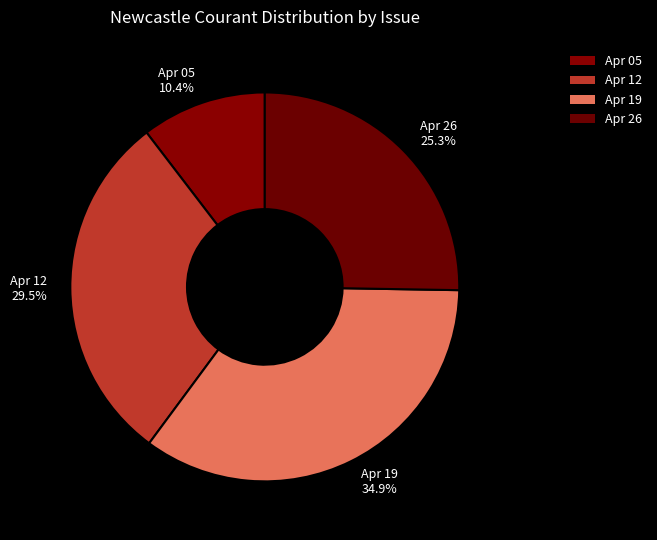

Which category has the smallest portion of the pie?

Apr 05